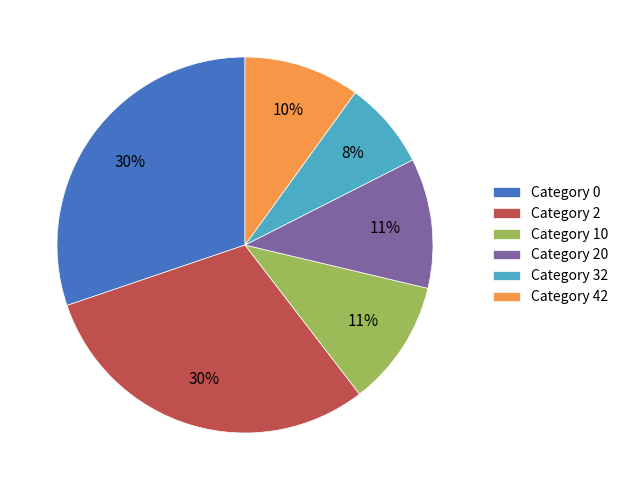

The Category 2 slice represents 22% of the pie. True or false?

False